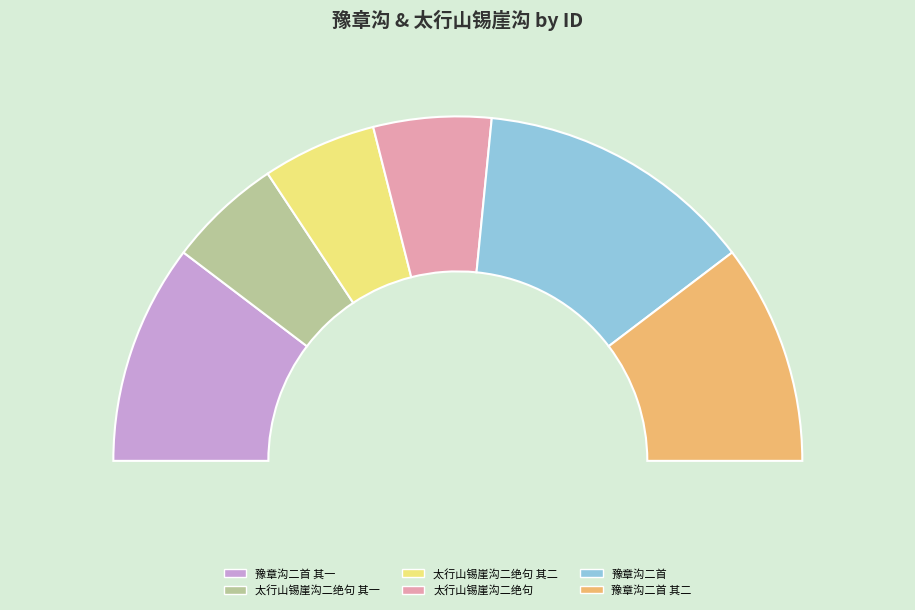

The 豫章沟二首 slice represents 32% of the pie. True or false?

False